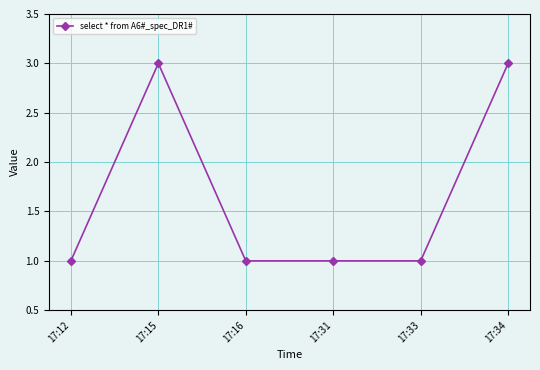

At which category does the data reach its first local peak?

17:15